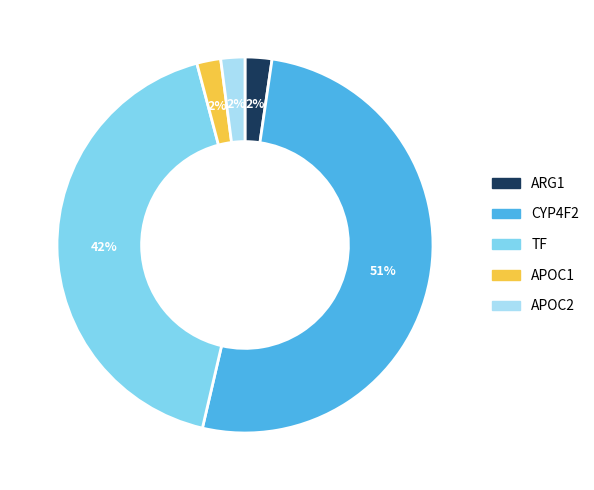

Do APOC2 and ARG1 together represent more than half of the pie?

No